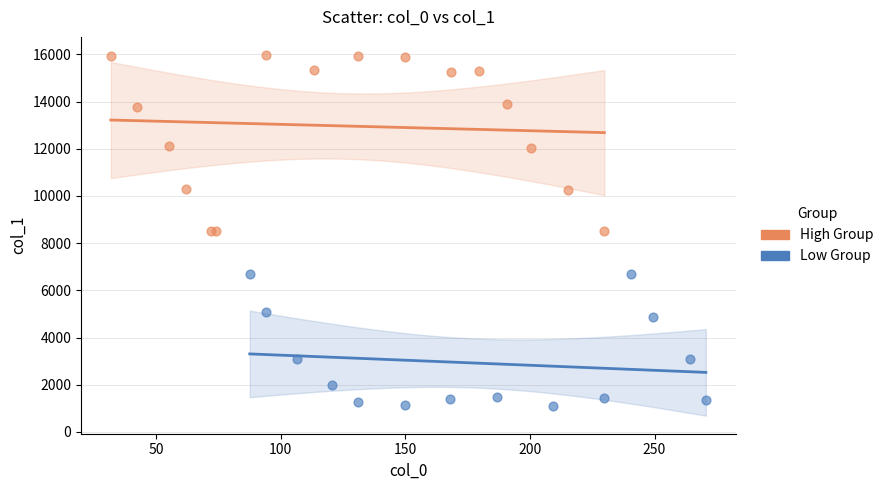

Which series has the widest spread of Y values?

High Group